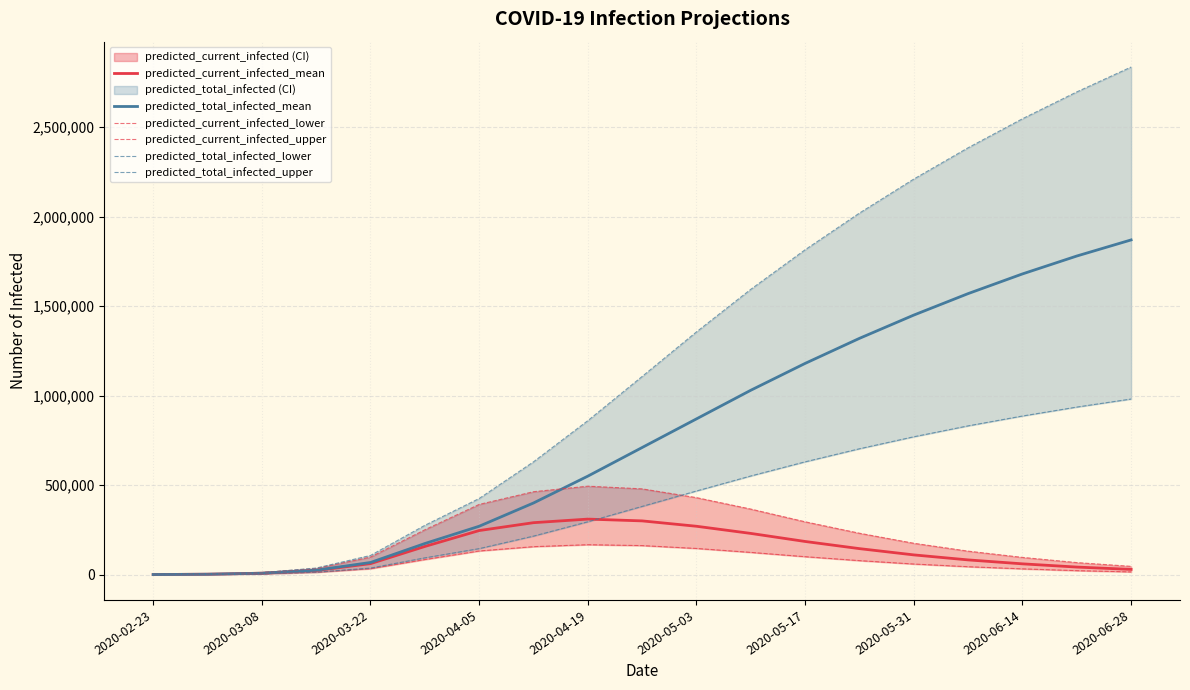

The predicted_current_infected_upper series shows 177722 at 2020-05-17. True or false?

False